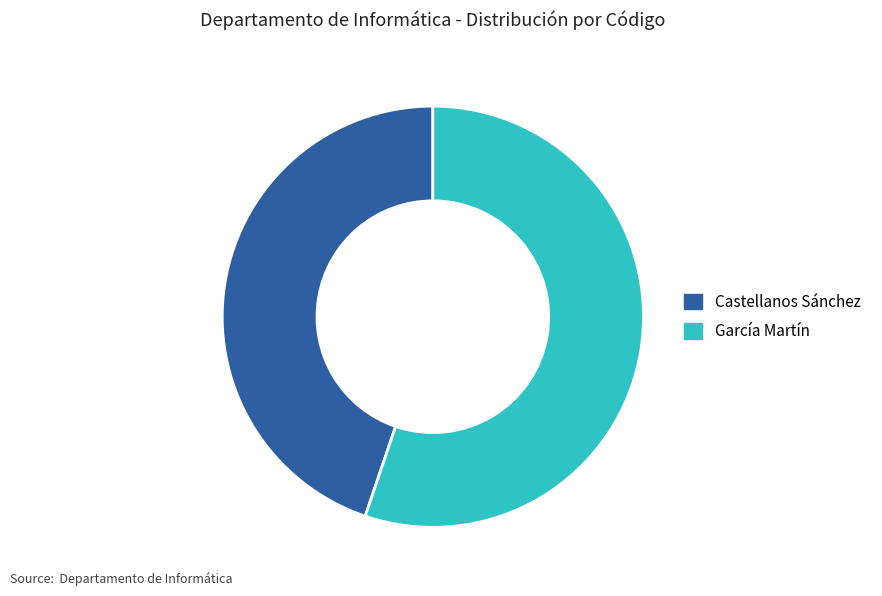

Combined, do García Martín and Castellanos Sánchez account for over 50%?

Yes